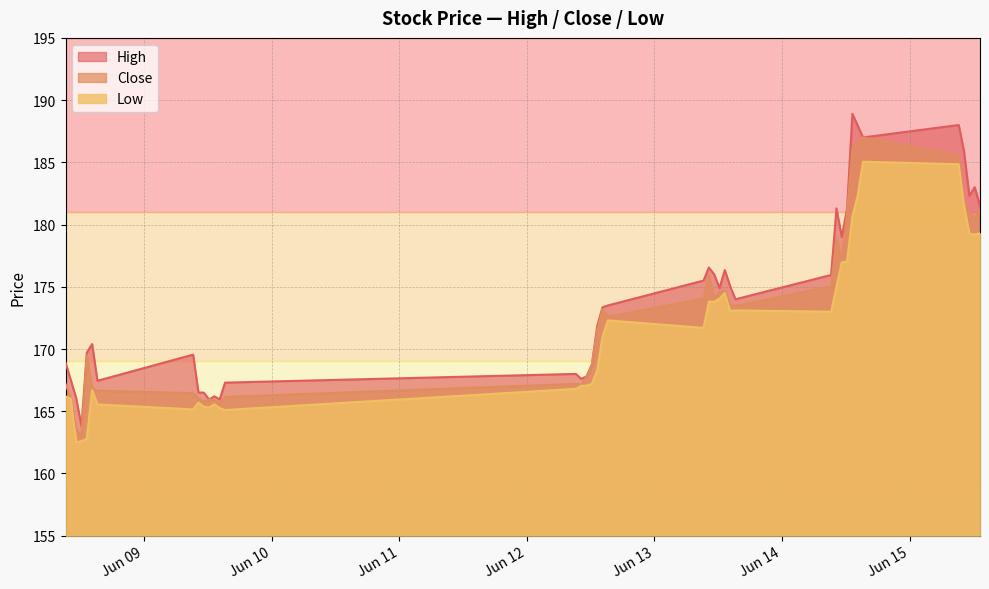

Reading right to left, list all the values displayed in this chart.

High: 2023-06-15 13:15=181.5	2023-06-15 12:15=183.0	2023-06-15 11:15=182.3	2023-06-15 10:15=185.9	2023-06-15 09:15=188.0	2023-06-14 15:15=187.0	2023-06-14 14:15=187.9	2023-06-14 13:15=188.9	2023-06-14 12:15=181.3	2023-06-14 11:15=179.0	2023-06-14 10:15=181.3	2023-06-14 09:15=175.9	2023-06-13 15:15=174.0	2023-06-13 14:15=175.1	2023-06-13 13:15=176.4	2023-06-13 12:15=174.9	2023-06-13 11:15=176.0	2023-06-13 10:15=176.6	2023-06-13 09:15=175.5	2023-06-12 15:15=173.5	2023-06-12 14:15=173.4	2023-06-12 13:15=171.9	2023-06-12 12:15=168.8	2023-06-12 11:15=167.8	2023-06-12 10:15=167.6	2023-06-12 09:15=168.0	2023-06-09 15:15=167.3	2023-06-09 14:15=165.9	2023-06-09 13:15=166.2	2023-06-09 12:15=165.9	2023-06-09 11:15=166.5	2023-06-09 10:15=166.5	2023-06-09 09:15=169.6	2023-06-08 15:15=167.4	2023-06-08 14:15=170.4	2023-06-08 13:15=169.7	2023-06-08 12:15=163.8	2023-06-08 11:15=166.1	2023-06-08 10:15=167.5	2023-06-08 09:15=168.9
Close: 2023-06-15 13:15=181.1	2023-06-15 12:15=180.5	2023-06-15 11:15=181.0	2023-06-15 10:15=181.9	2023-06-15 09:15=185.6	2023-06-14 15:15=187.0	2023-06-14 14:15=186.6	2023-06-14 13:15=186.1	2023-06-14 12:15=181.0	2023-06-14 11:15=177.0	2023-06-14 10:15=178.9	2023-06-14 09:15=175.1	2023-06-13 15:15=173.4	2023-06-13 14:15=173.6	2023-06-13 13:15=174.7	2023-06-13 12:15=174.6	2023-06-13 11:15=174.1	2023-06-13 10:15=175.9	2023-06-13 09:15=174.1	2023-06-12 15:15=172.6	2023-06-12 14:15=173.2	2023-06-12 13:15=171.5	2023-06-12 12:15=168.8	2023-06-12 11:15=167.8	2023-06-12 10:15=167.1	2023-06-12 09:15=167.2	2023-06-09 15:15=166.1	2023-06-09 14:15=165.6	2023-06-09 13:15=165.9	2023-06-09 12:15=165.9	2023-06-09 11:15=165.8	2023-06-09 10:15=166.1	2023-06-09 09:15=166.4	2023-06-08 15:15=166.6	2023-06-08 14:15=166.9	2023-06-08 13:15=169.5	2023-06-08 12:15=163.0	2023-06-08 11:15=163.6	2023-06-08 10:15=166.1	2023-06-08 09:15=167.2
Low: 2023-06-15 13:15=179.3	2023-06-15 12:15=179.2	2023-06-15 11:15=179.2	2023-06-15 10:15=181.5	2023-06-15 09:15=184.9	2023-06-14 15:15=185.1	2023-06-14 14:15=182.4	2023-06-14 13:15=180.6	2023-06-14 12:15=177.1	2023-06-14 11:15=176.9	2023-06-14 10:15=175.0	2023-06-14 09:15=173.0	2023-06-13 15:15=173.1	2023-06-13 14:15=173.1	2023-06-13 13:15=174.5	2023-06-13 12:15=174.1	2023-06-13 11:15=173.8	2023-06-13 10:15=173.8	2023-06-13 09:15=171.7	2023-06-12 15:15=172.3	2023-06-12 14:15=171.0	2023-06-12 13:15=168.3	2023-06-12 12:15=167.2	2023-06-12 11:15=167.1	2023-06-12 10:15=167.1	2023-06-12 09:15=166.8	2023-06-09 15:15=165.1	2023-06-09 14:15=165.2	2023-06-09 13:15=165.6	2023-06-09 12:15=165.3	2023-06-09 11:15=165.4	2023-06-09 10:15=165.7	2023-06-09 09:15=165.1	2023-06-08 15:15=165.6	2023-06-08 14:15=166.7	2023-06-08 13:15=162.8	2023-06-08 12:15=162.6	2023-06-08 11:15=162.5	2023-06-08 10:15=166.0	2023-06-08 09:15=166.2